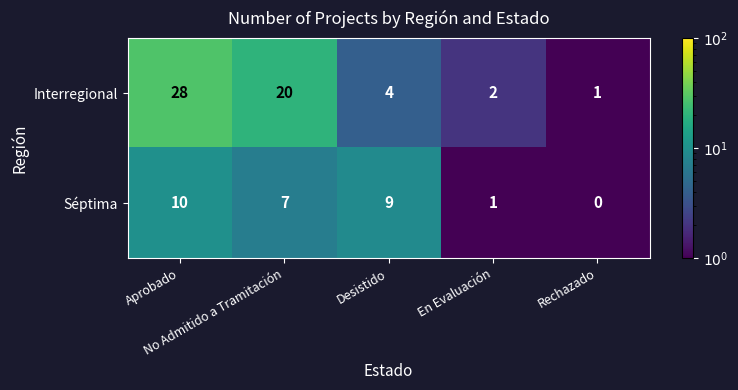

List the series in order of their overall mean, highest first.

Interregional, Séptima